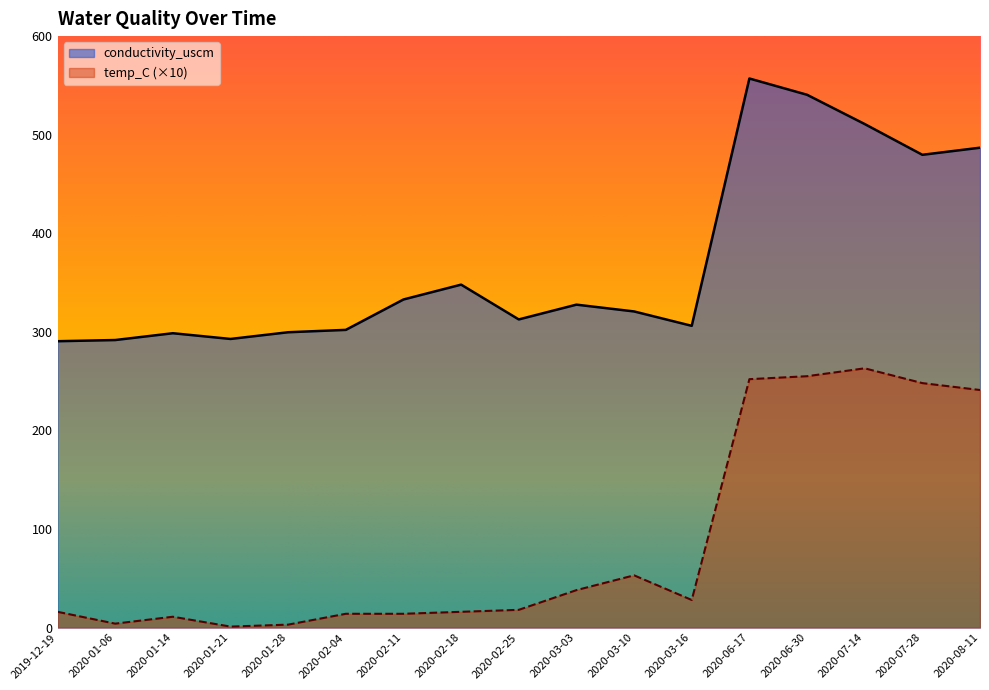

True or false: temp_C and conductivity_uscm intersect in this chart.

False